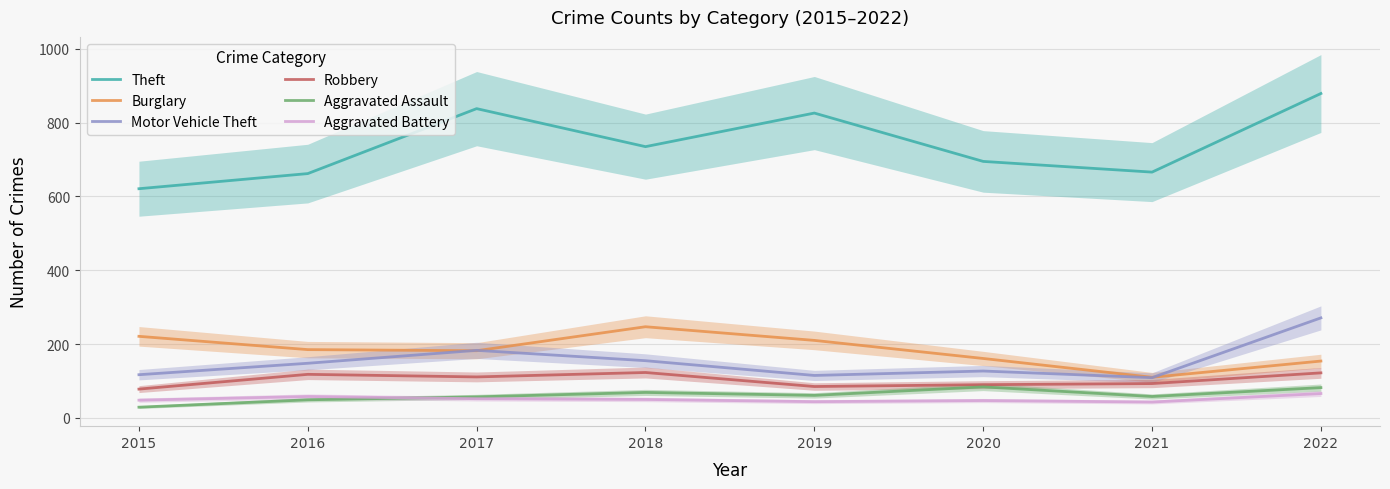

What is the sum of the Motor Vehicle Theft values at 2017 and 2020?

310